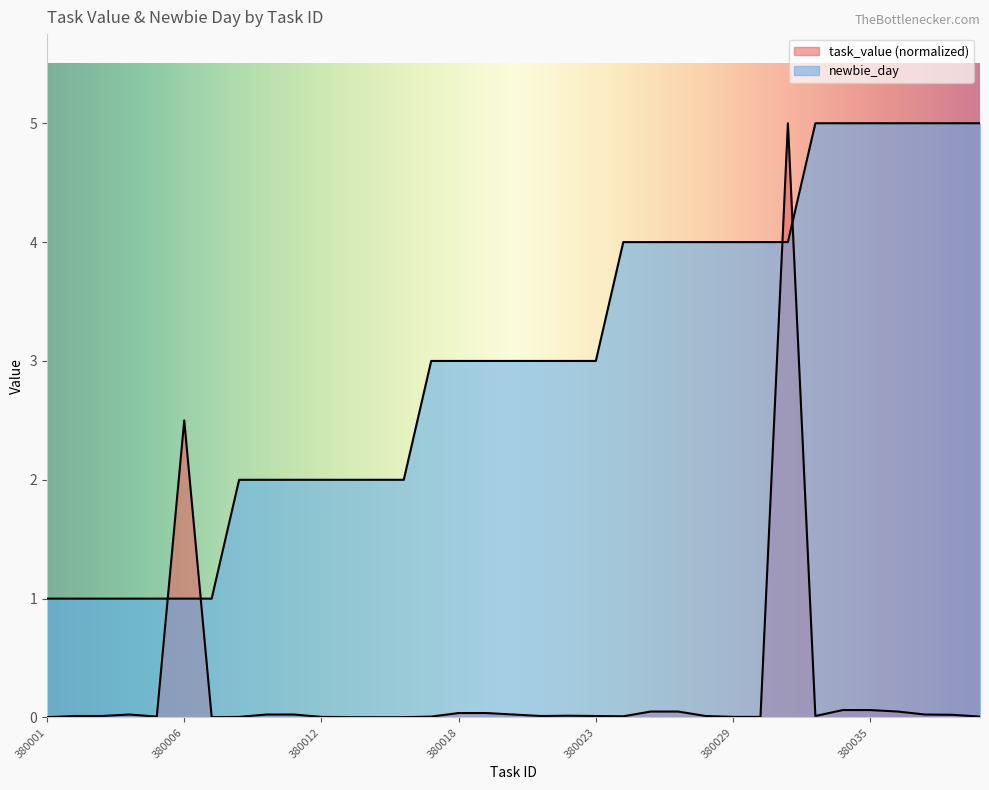

What is the total value across all series at 380031?

9.0